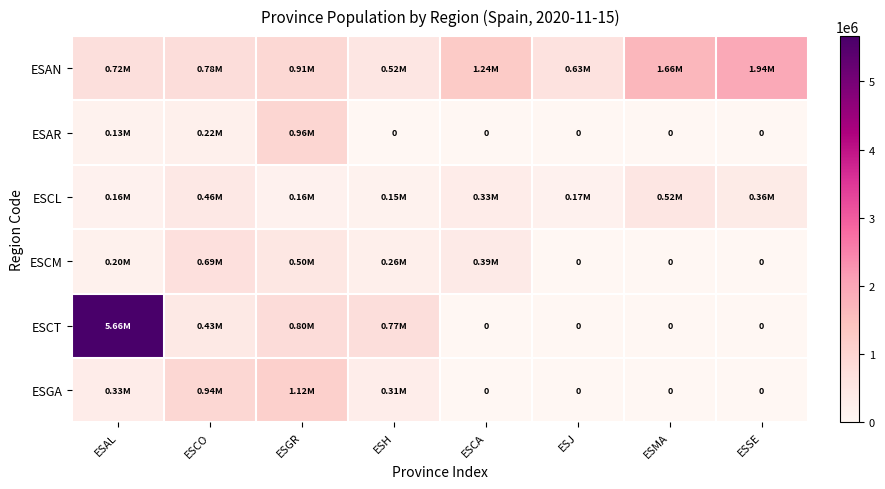

Where is ESAN nearest to the value 1232129?

ESCA